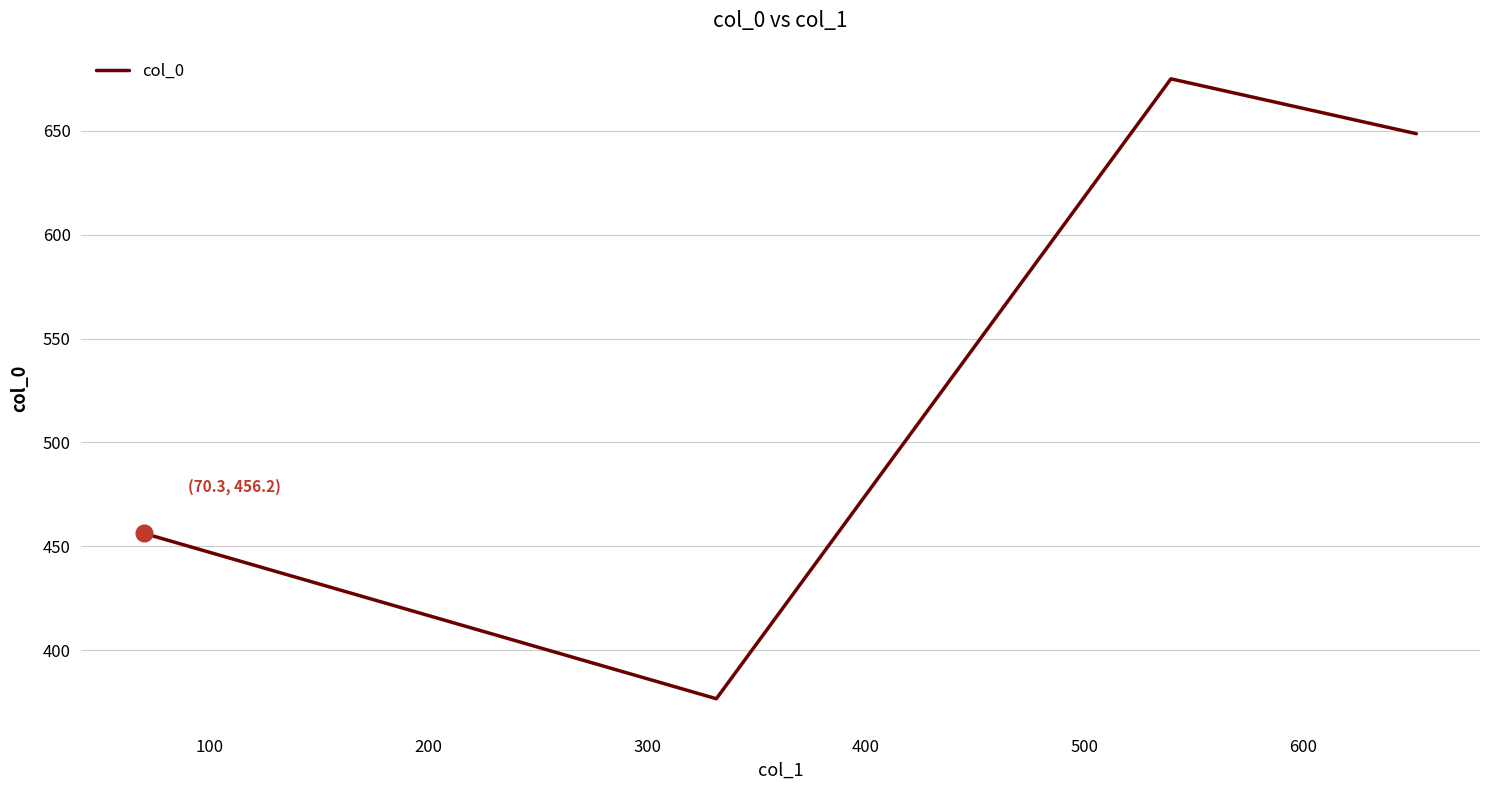

How many interior local peaks (higher than both neighbors) does the data have?

1